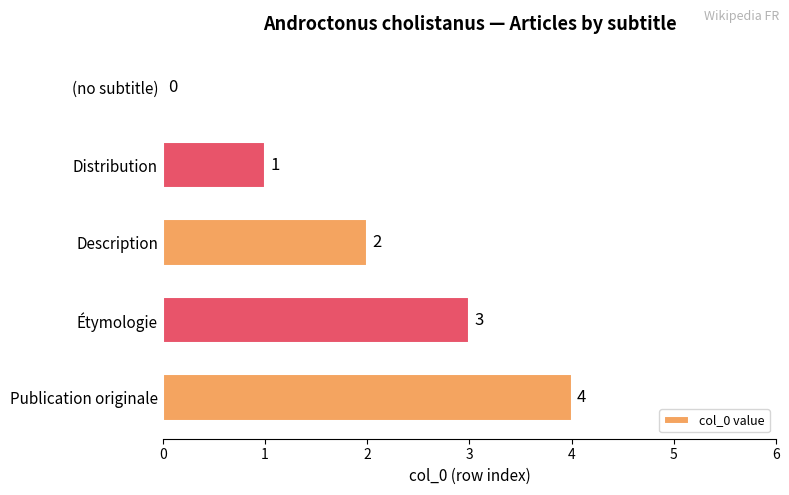

The chart shows a value of 2 at Distribution. True or false?

False